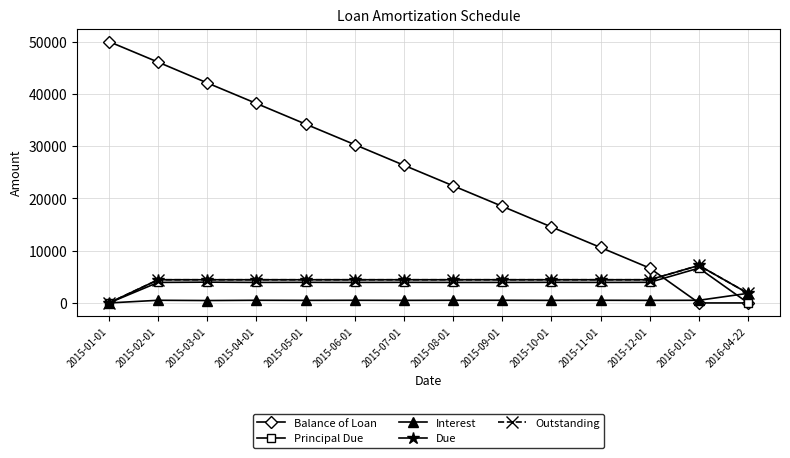

Between 2015-09-01 and 2015-10-01, which series saw the biggest shift?

Balance of Loan